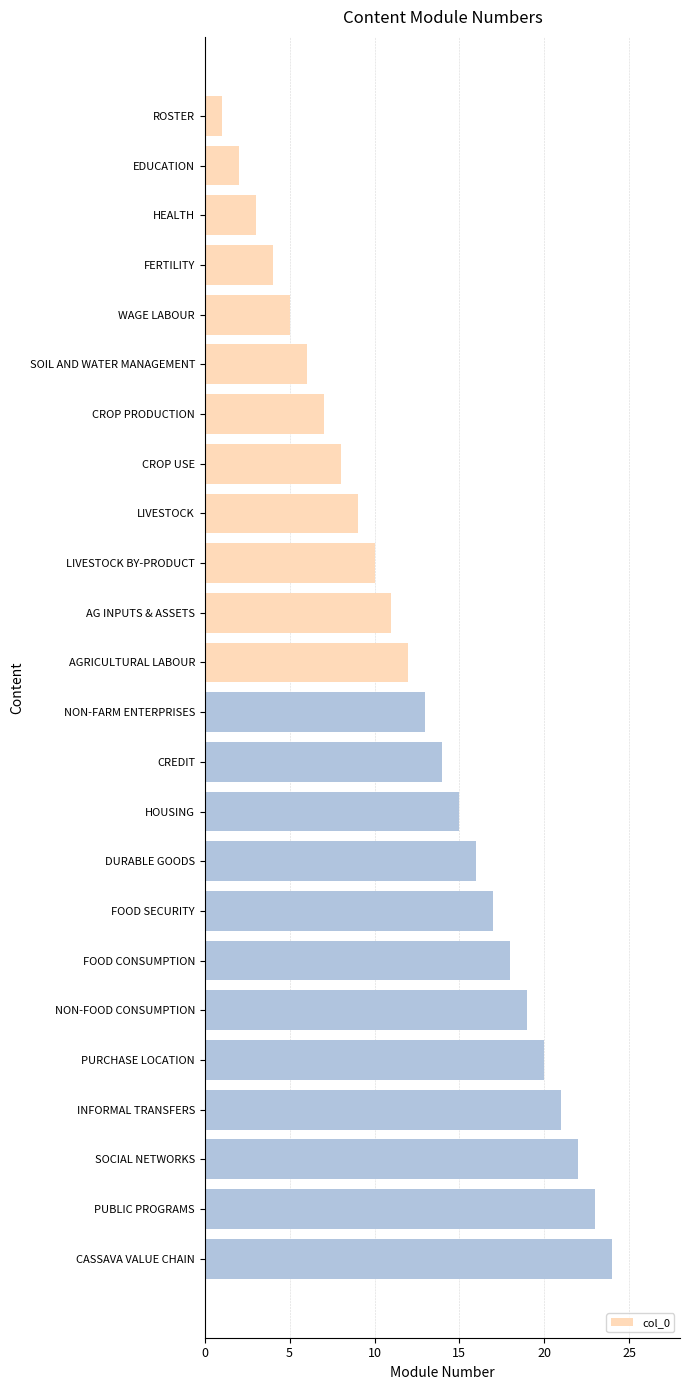

Is it true that the value at WAGE LABOUR is 7?

False